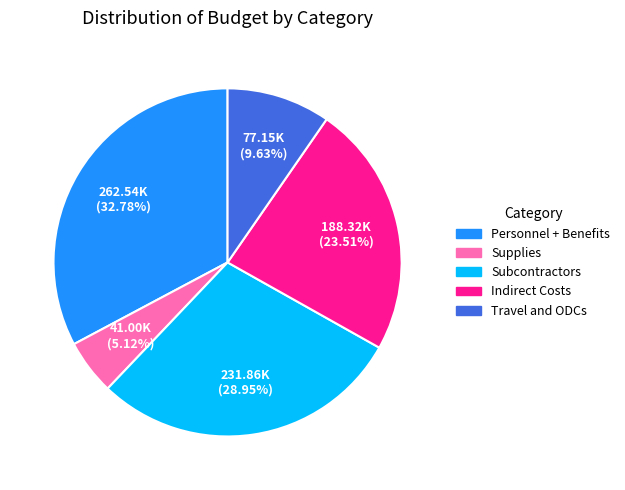

Is there a majority slice in this chart?

No